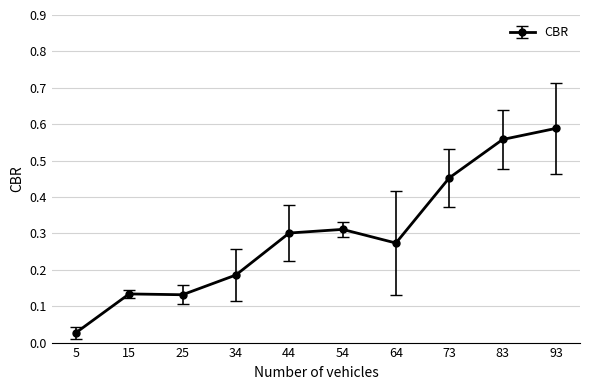

Where is the data nearest to the value 0?

5